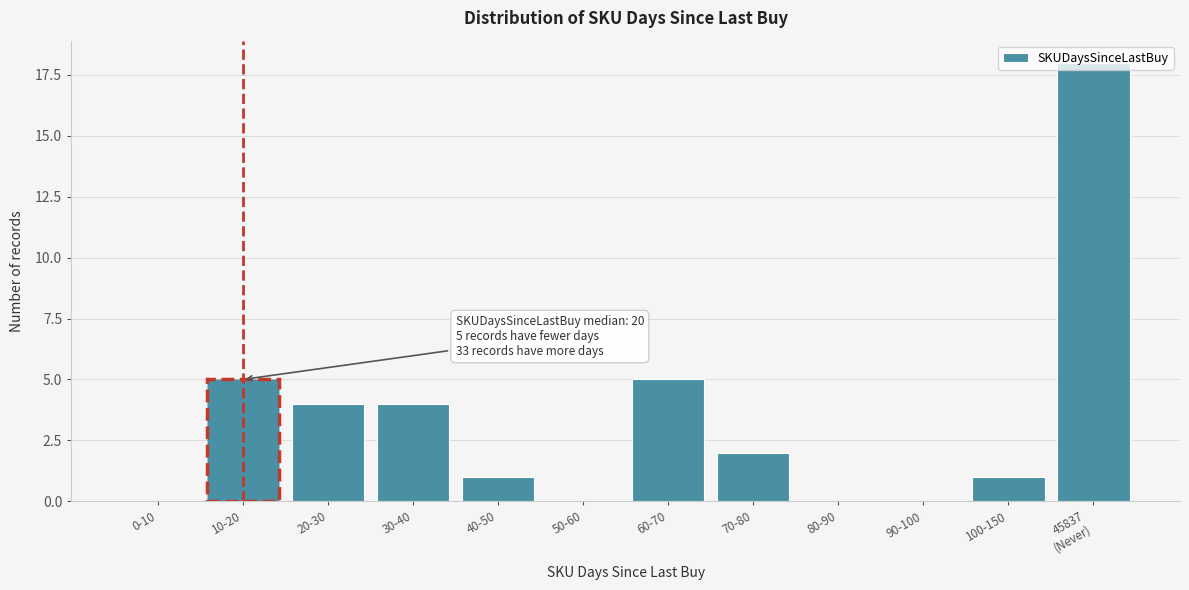

The value at 20-30 is 2. True or false?

False